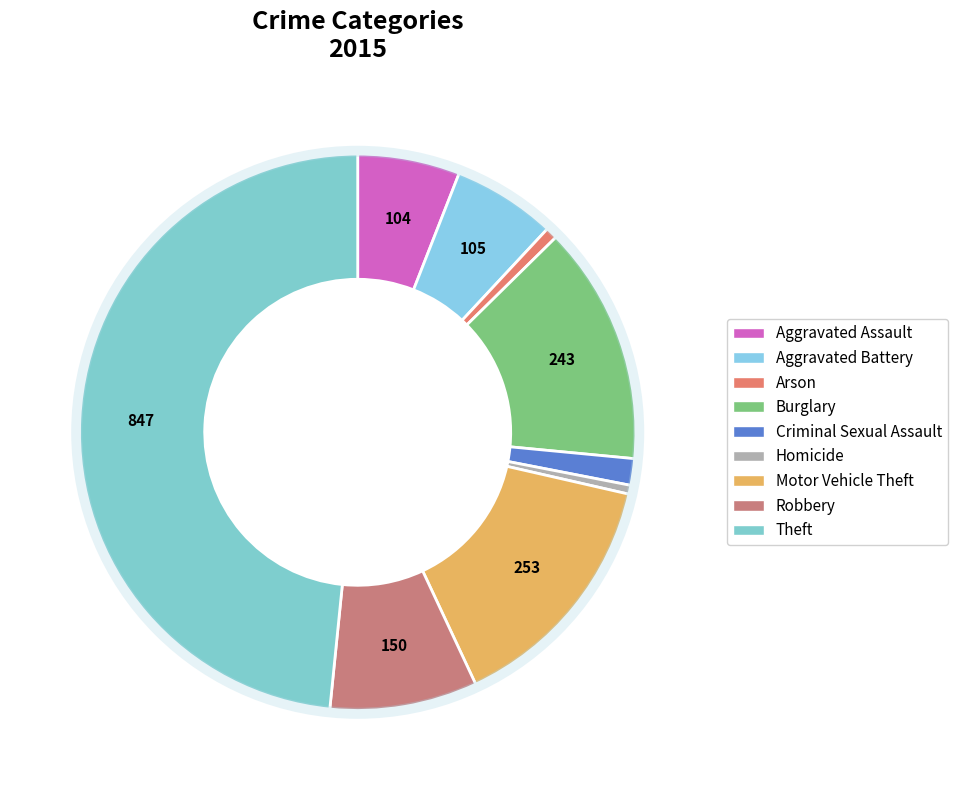

How many slices are in this pie chart?

9